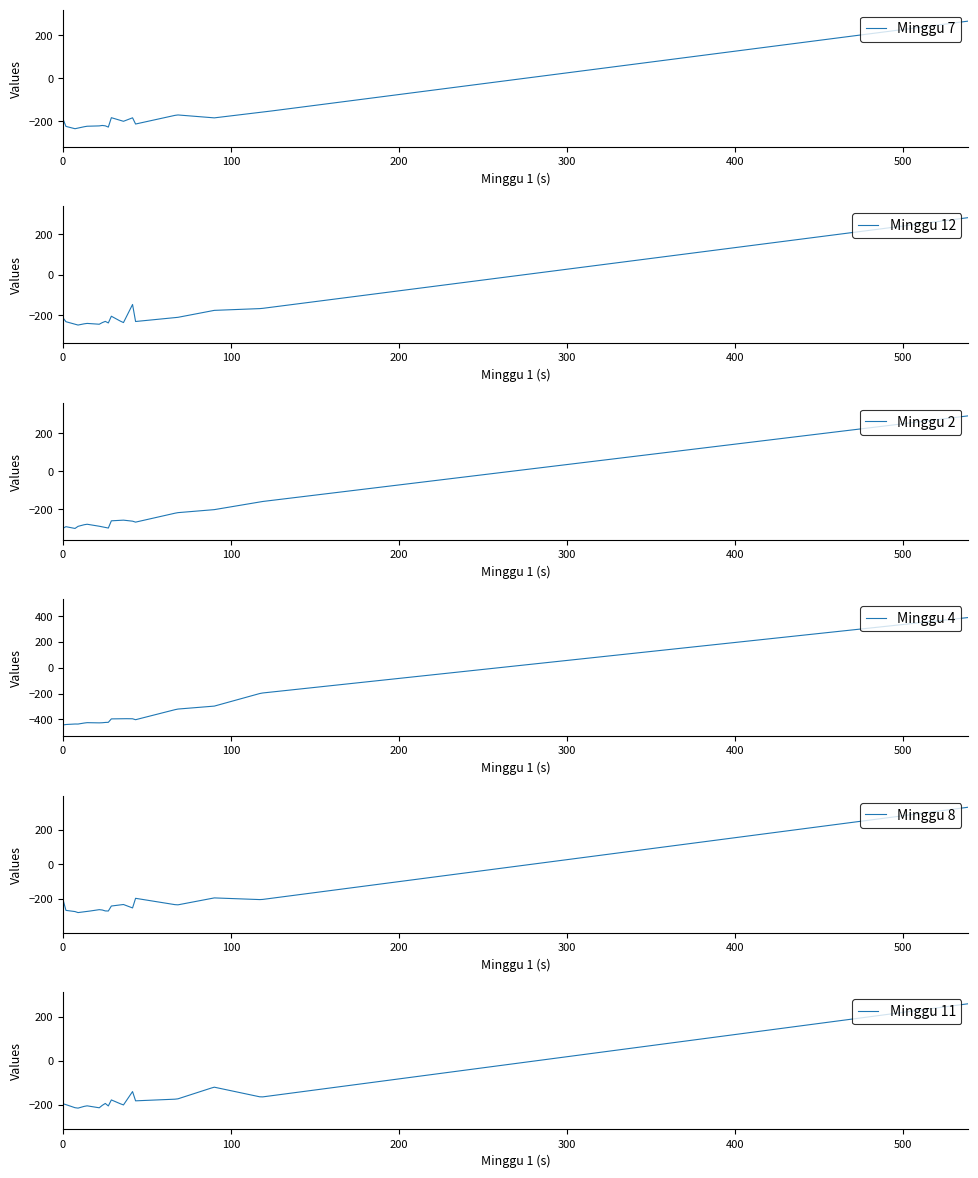

What is the difference between the second highest and second lowest values in the Minggu 8 series?

604.4